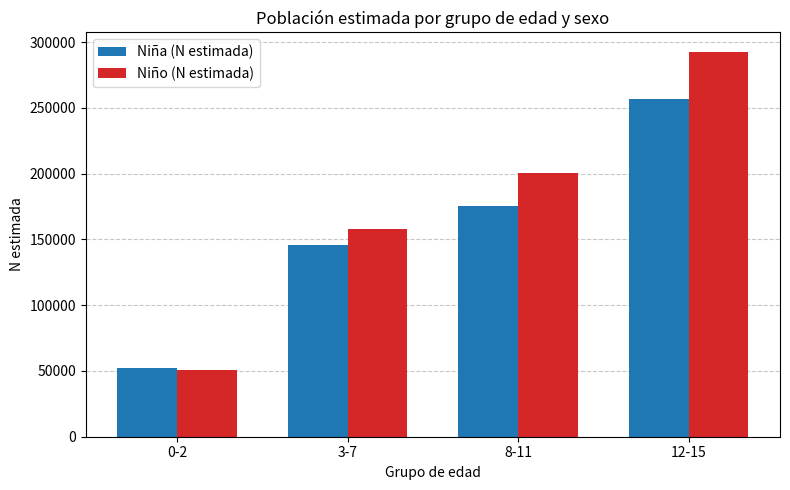

At how many categories does at least one series exceed 244912?

1